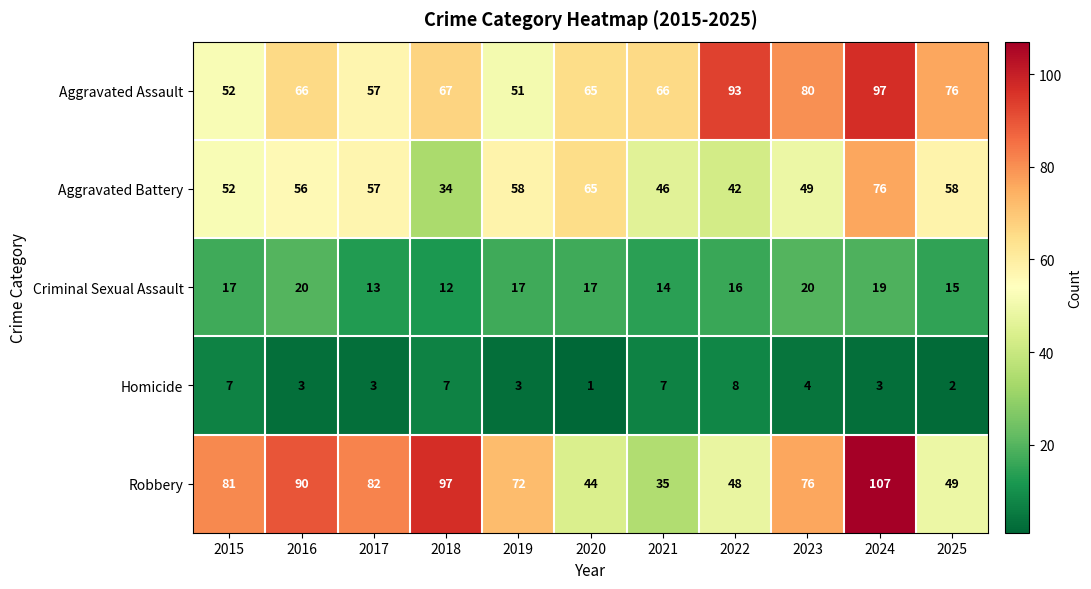

What is the total value across all series at 2018?

217